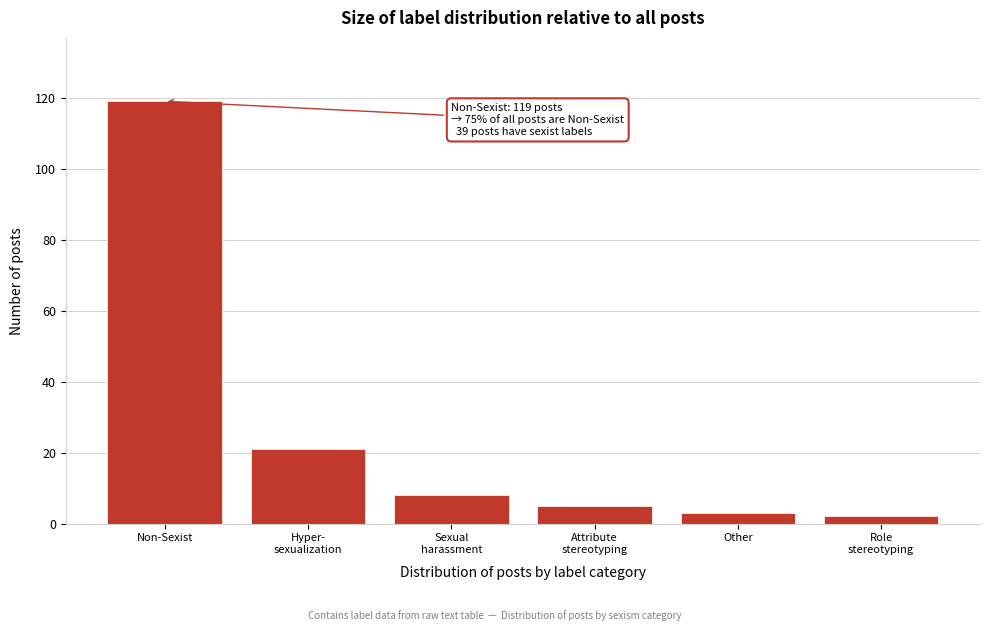

Reading left to right, extract all data points from this chart.

119	21	8	5	3	2